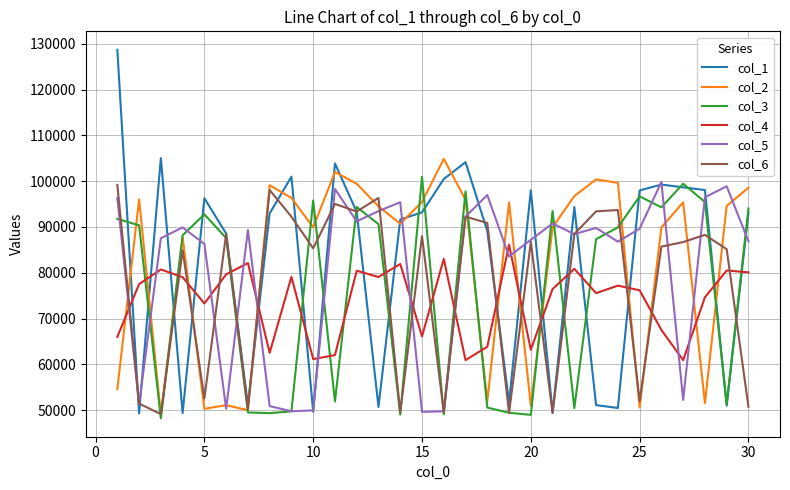

How many times do col_4 and col_2 cross each other?

13